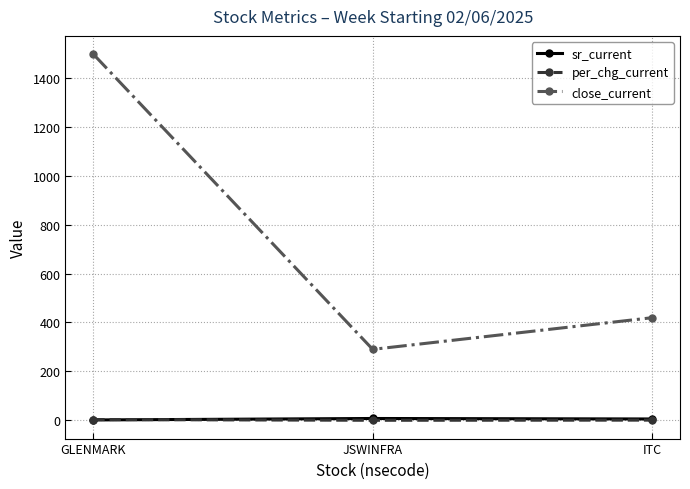

What are all the series names shown in the legend?

sr_current, per_chg_current, close_current